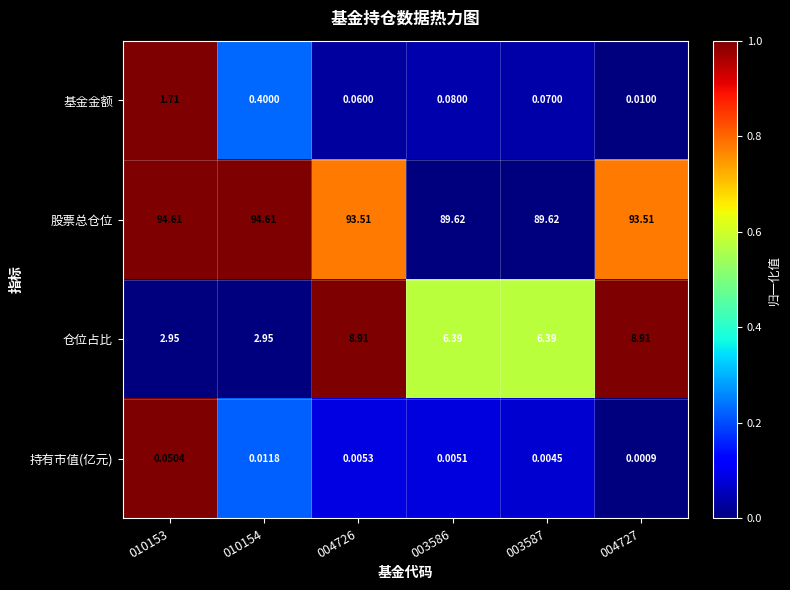

List the series in order of their peak value, lowest first.

持有市值(亿元), 基金金额, 仓位占比, 股票总仓位